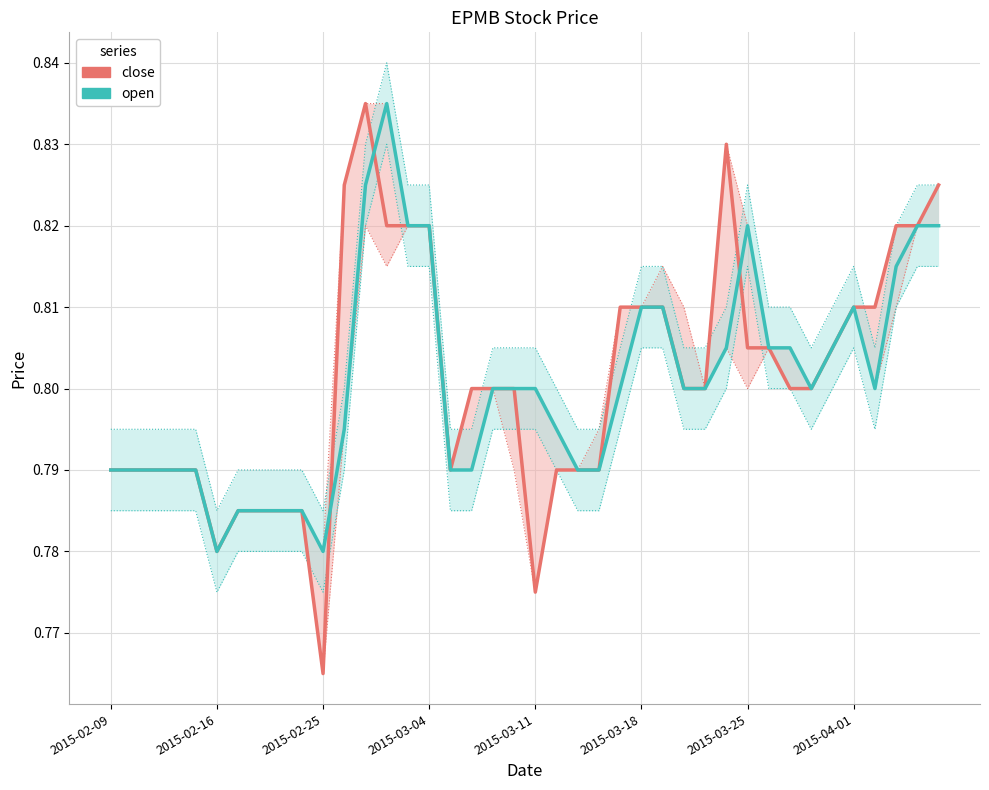

Where do close and open first cross each other?

10 and 11